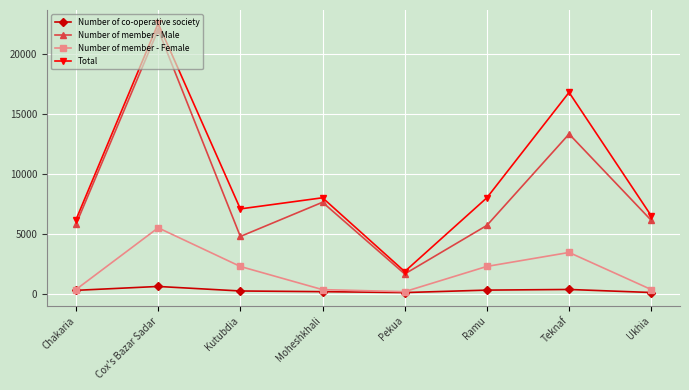

True or false: Number of co-operative society and Total intersect in this chart.

False